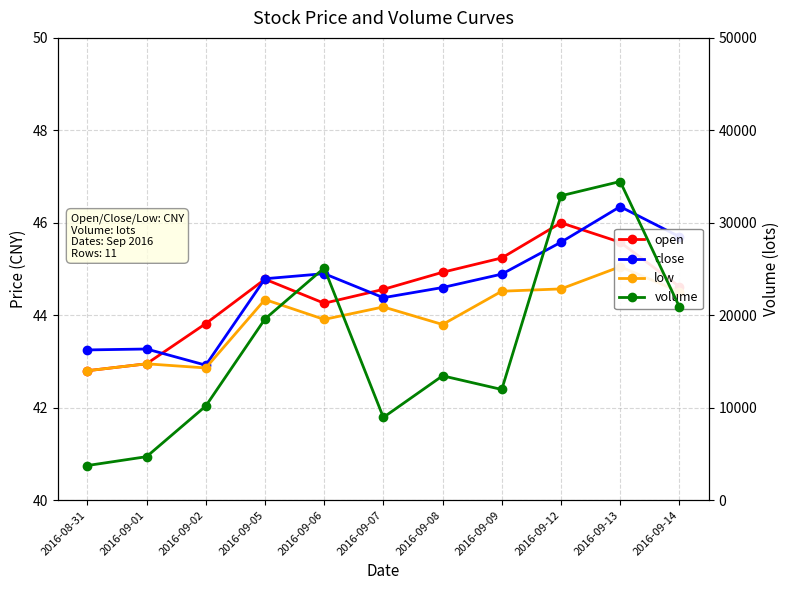

Is it true that close equals 29.7 at 2016-09-14?

False